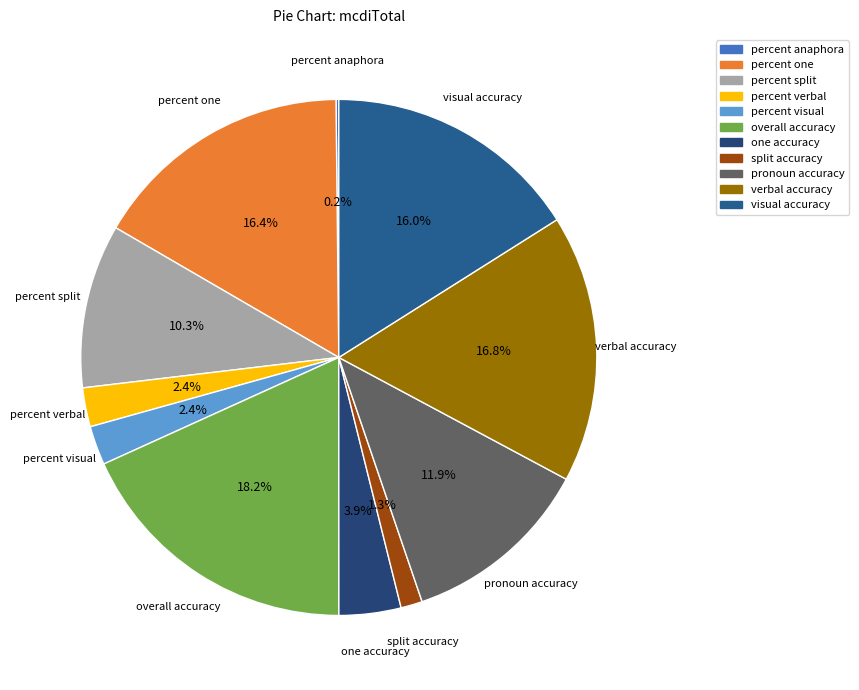

To the nearest percent, what is the difference between the largest and smallest slice percentages?

18%